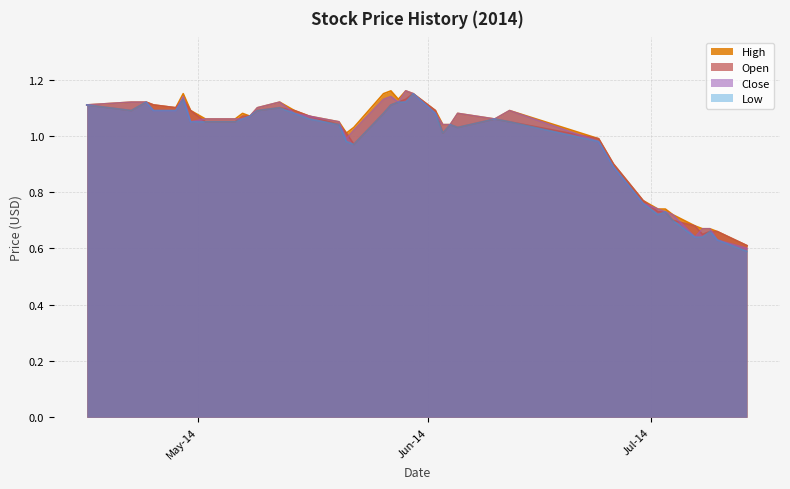

Between 2014-05-22 and 2014-06-02, which series saw the biggest shift?

Open